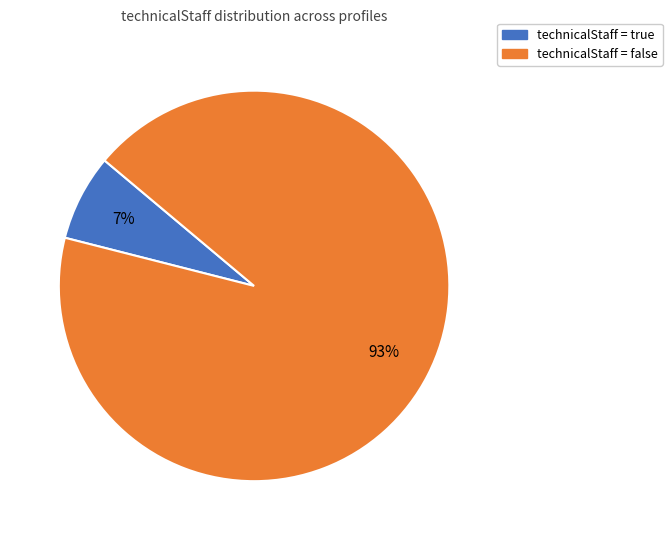

To the nearest percent, what is the difference between the largest and smallest slice percentages?

86%